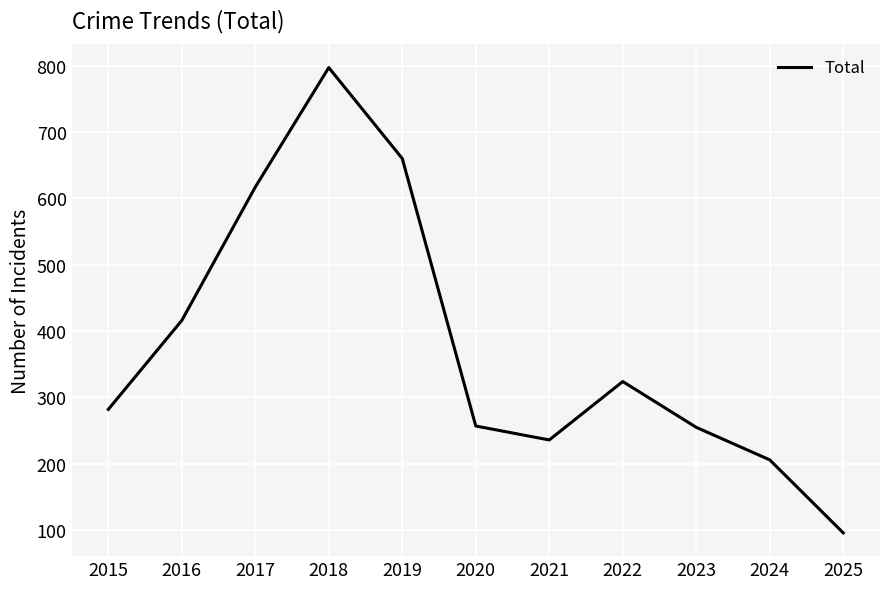

What is the smallest value displayed?

96